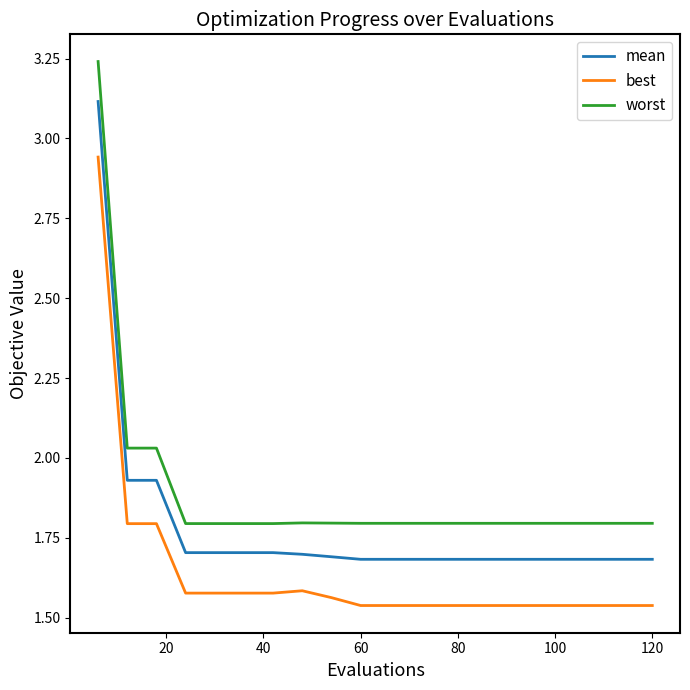

List the series in order of their overall mean, lowest first.

best, mean, worst